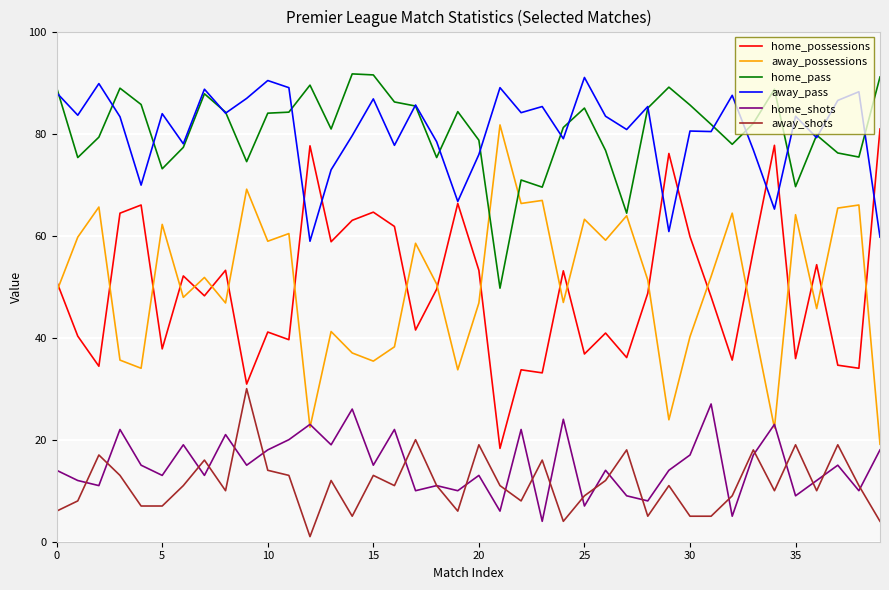

True or false: away_possessions and away_pass cross at least once.

False